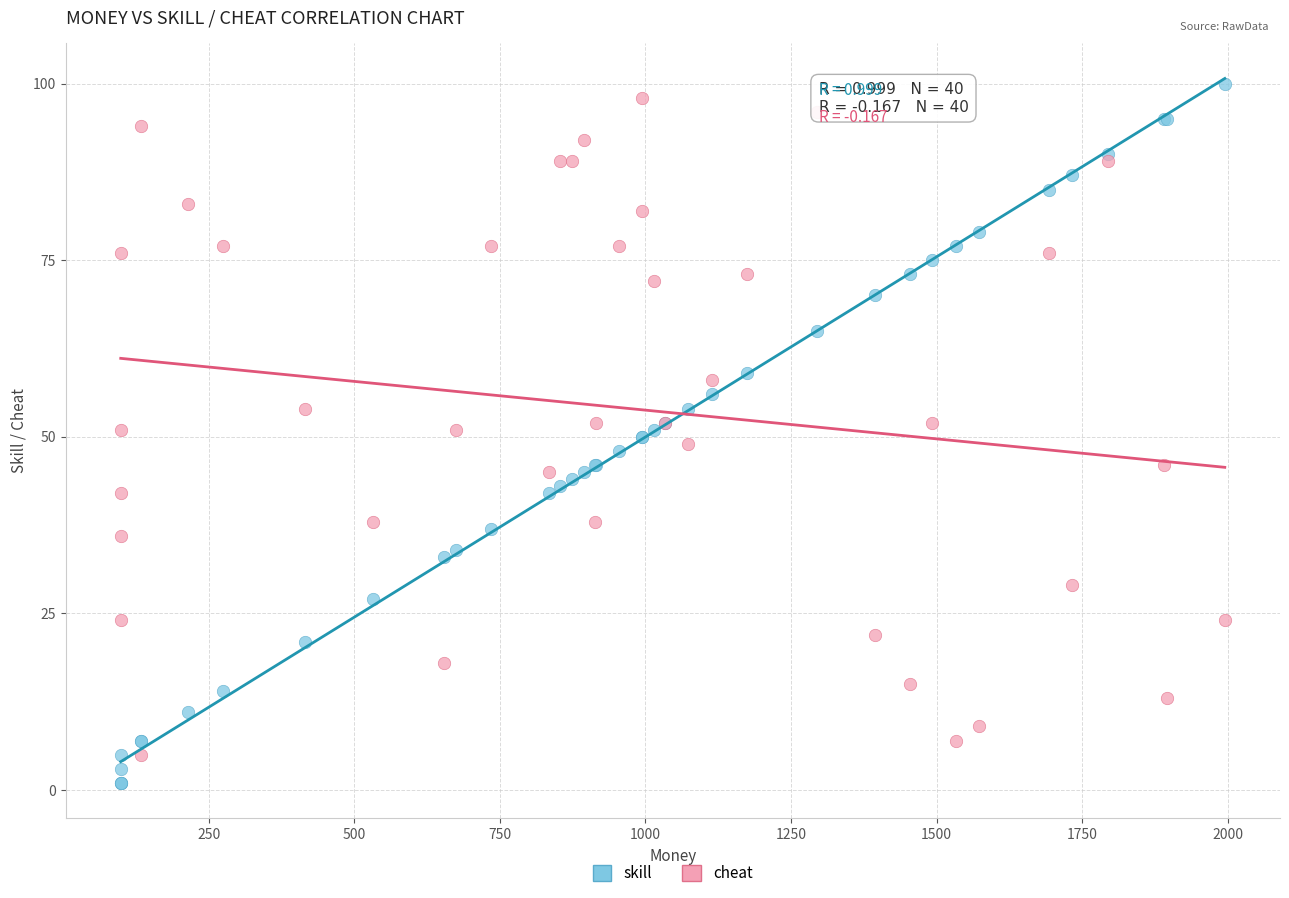

Which series has the largest Y range (max minus min)?

skill